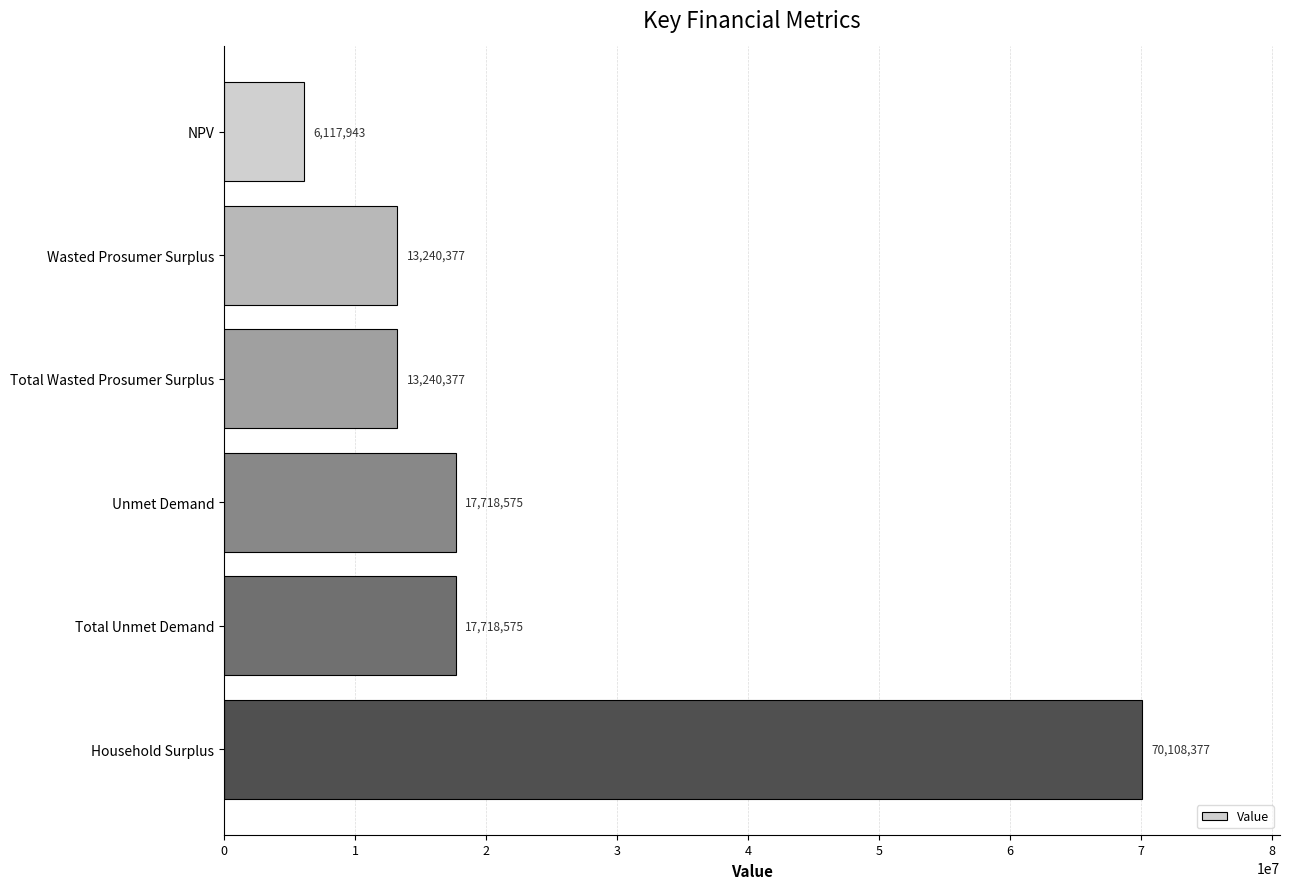

How many data points are less than 17718574?

3